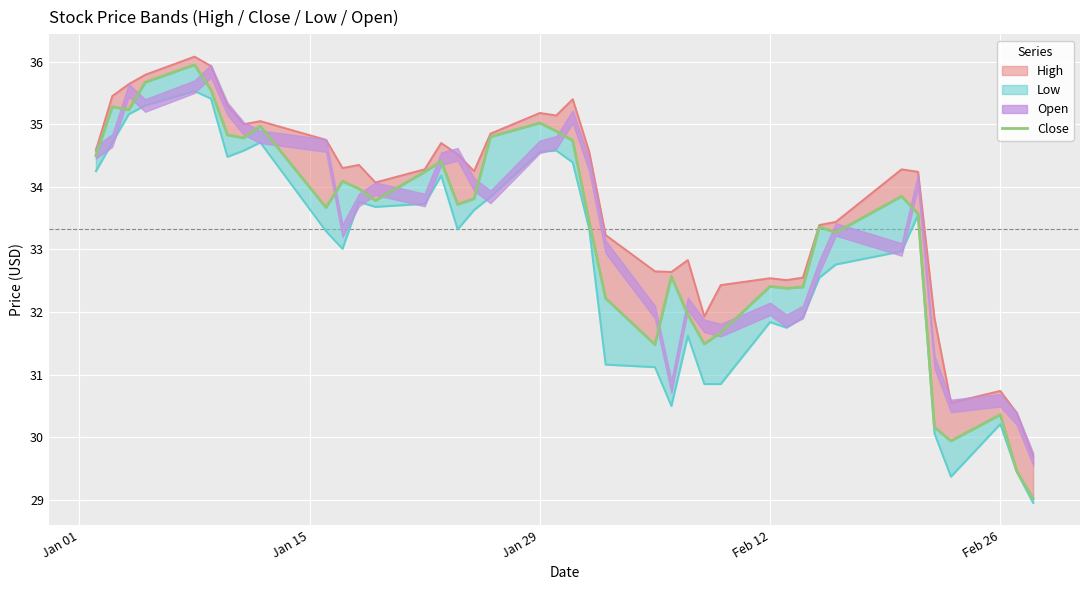

How many lines are shown in the chart?

1